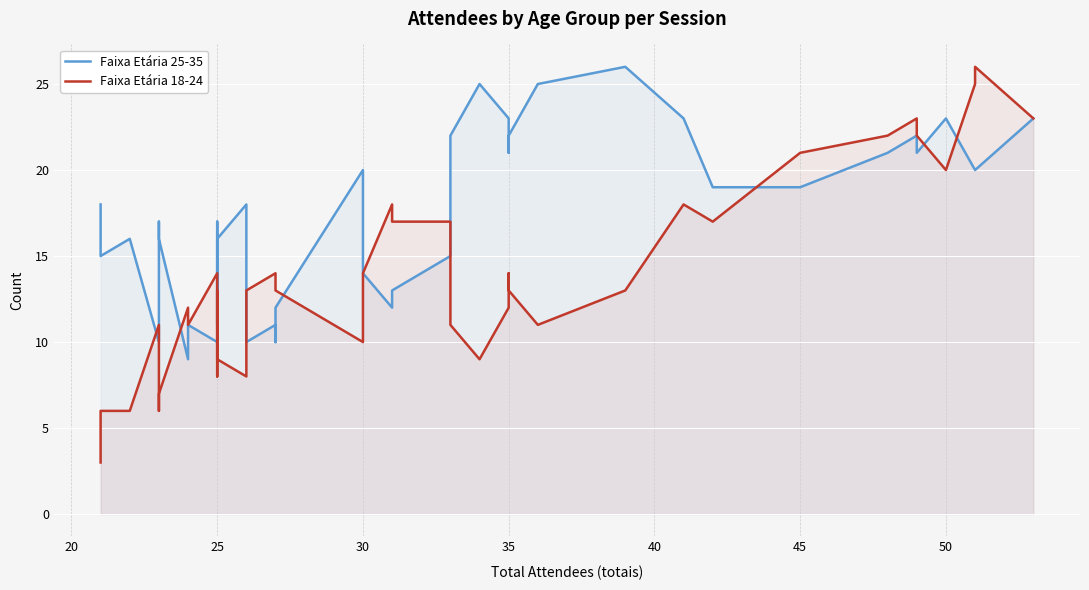

How many intersections are there between Faixa Etária 18-24 and Faixa Etária 25-35?

12